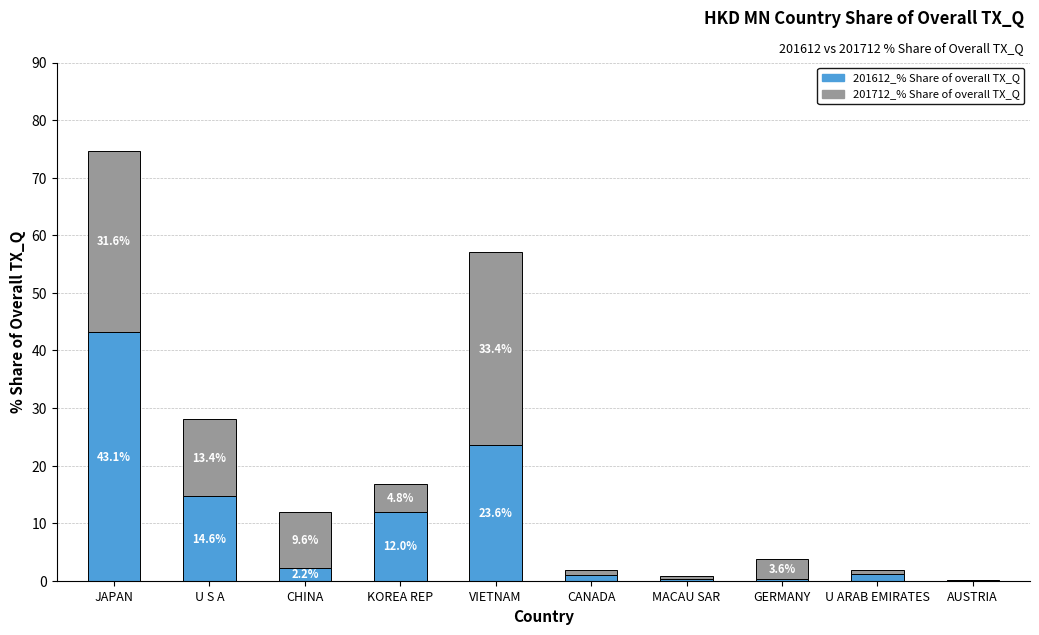

What is the total value across all series at KOREA REP?

16.8